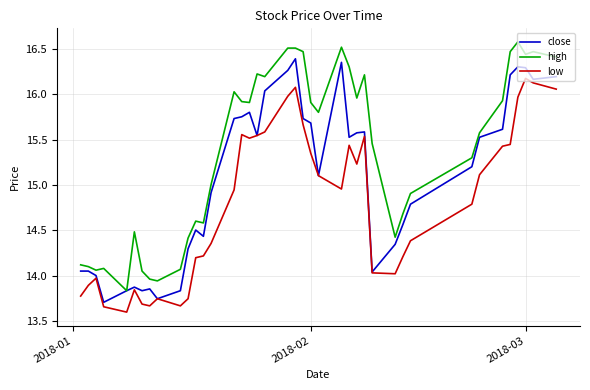

What are all the series names shown in the legend?

close, high, low